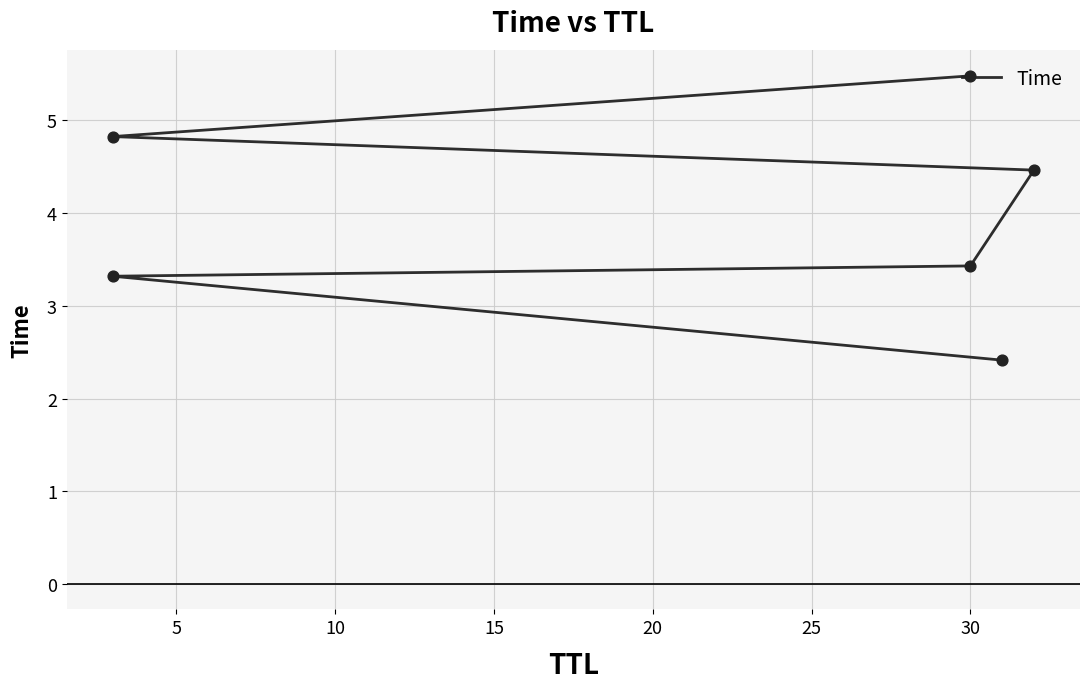

What is the ratio of the value at 10 to the value at 25?

0.6